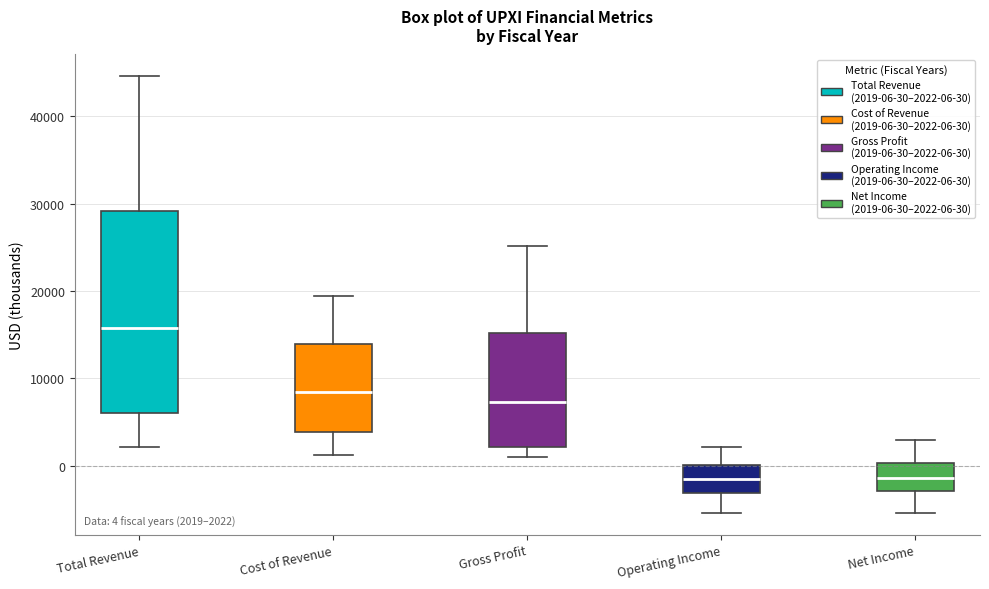

Which box is the tallest, from its lower edge to its upper edge?

Total Revenue